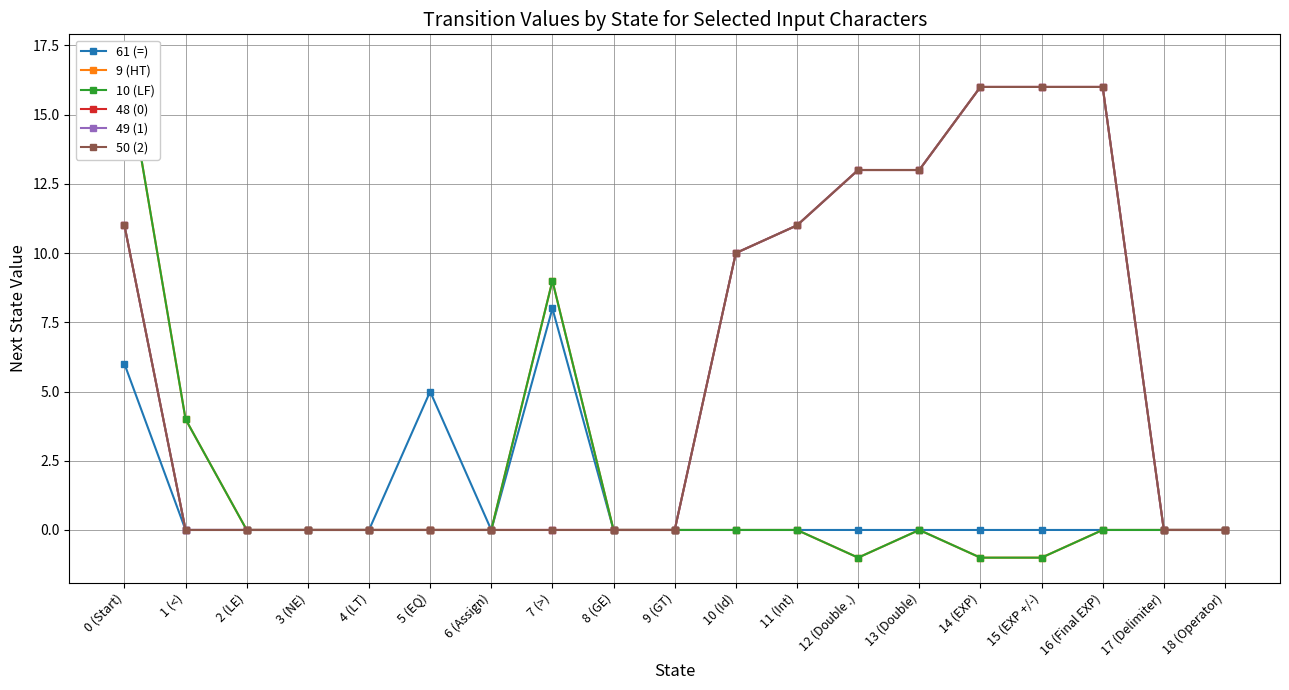

List the series in order of their peak value, lowest first.

61 (=), 48 (0), 49 (1), 50 (2), 9 (HT), 10 (LF)